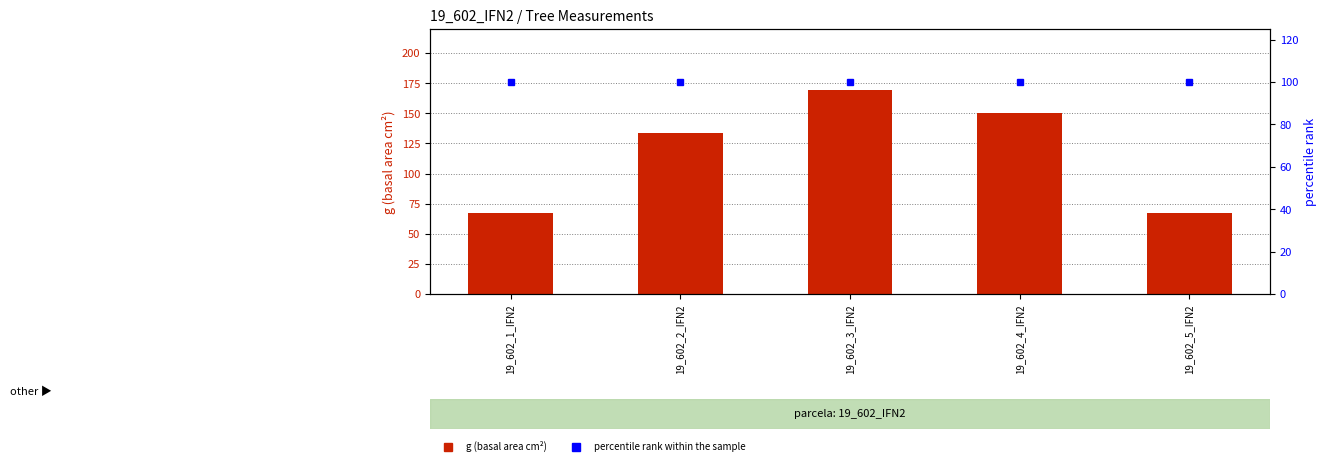

True or false: g (basal area cm²) has a value of 266.4 at 19_602_4_IFN2.

False